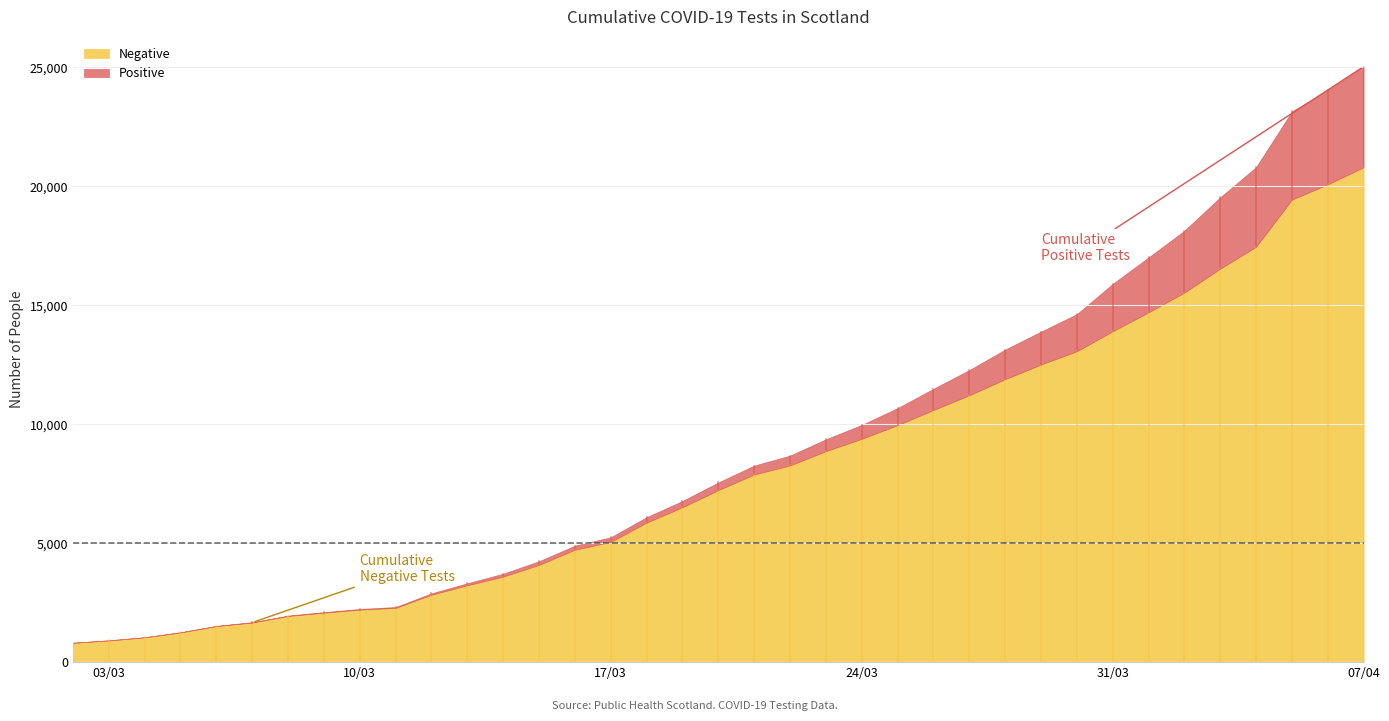

What is the label of the 28th point from the left?

2020-03-29